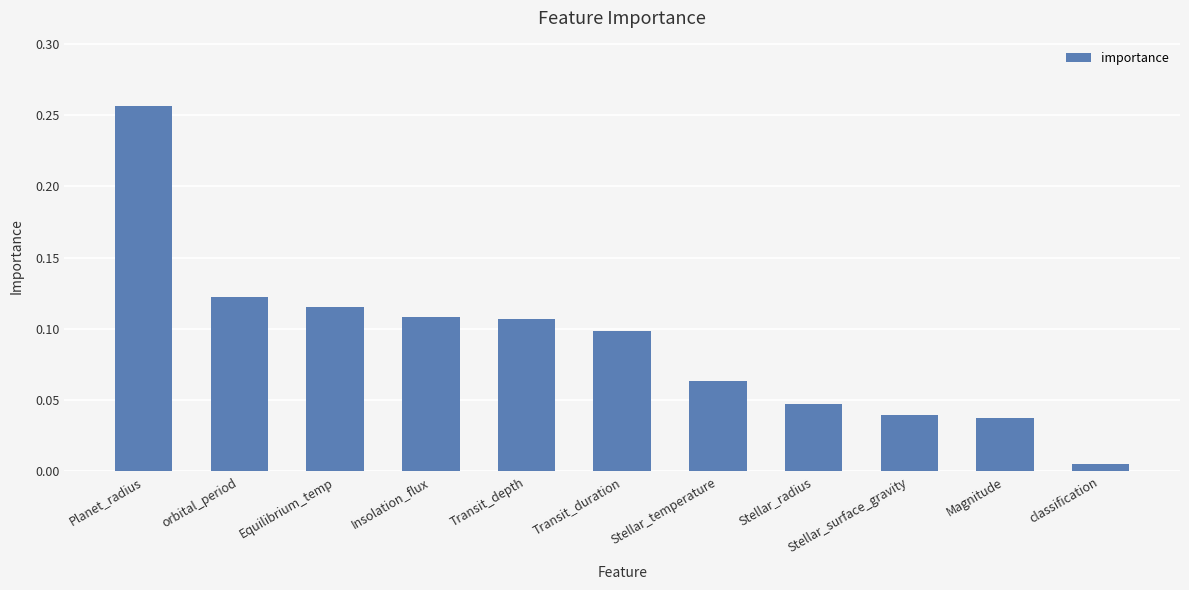

The value at orbital_period is 0.2. True or false?

False